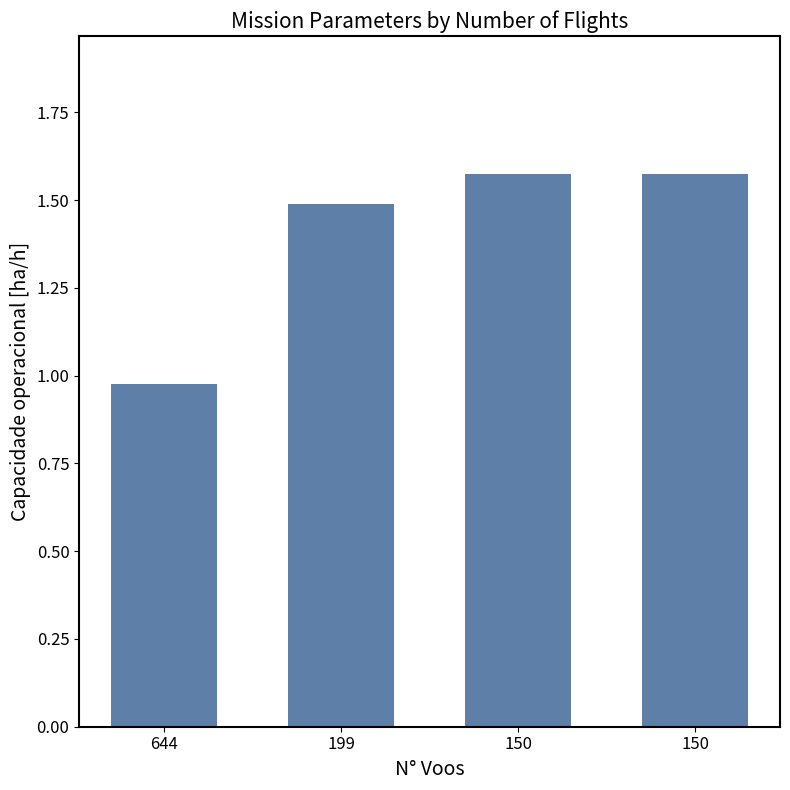

The value at 644 is 1.0. True or false?

True